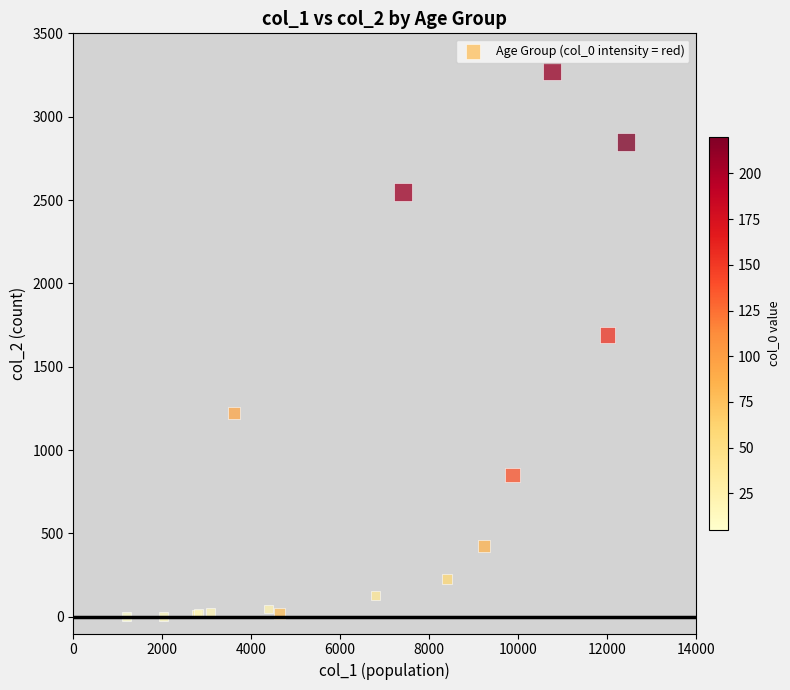

What Y value in the scatter plot is closest to 1638?

1690